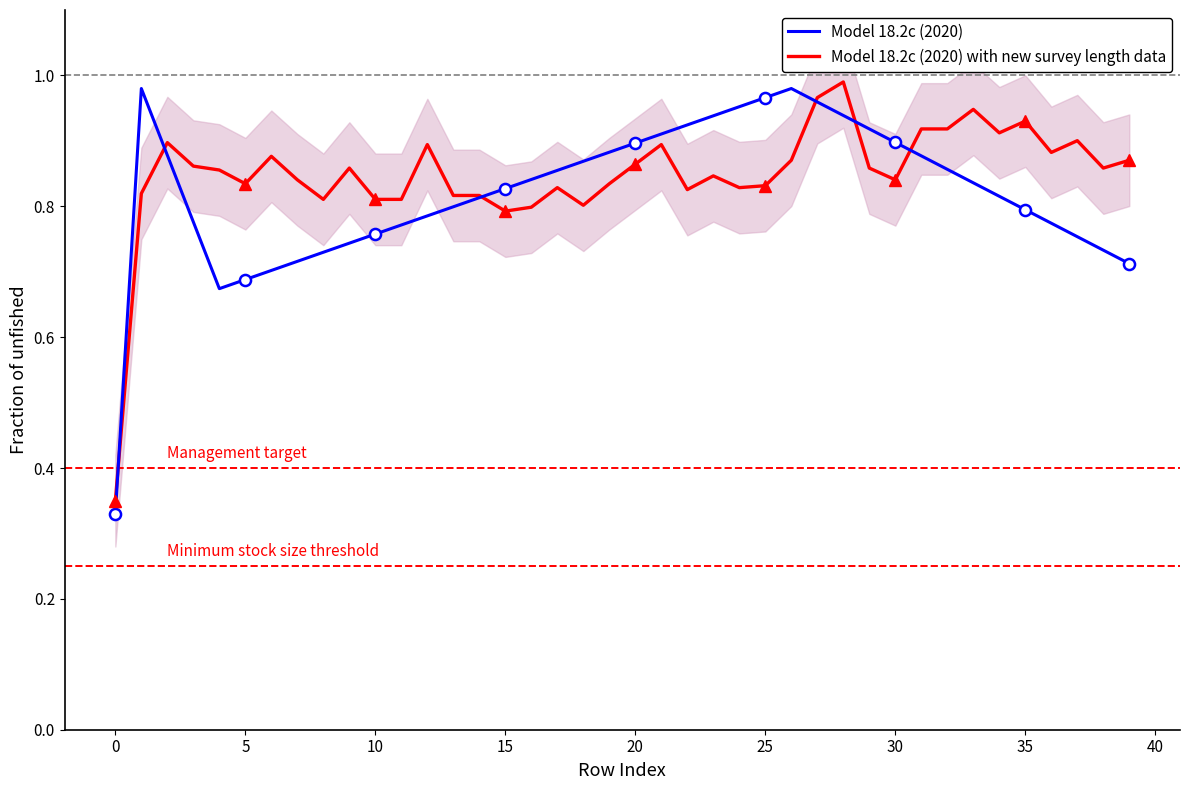

Which series has the largest total across all categories?

Model 18.2c (2020) with new survey length data